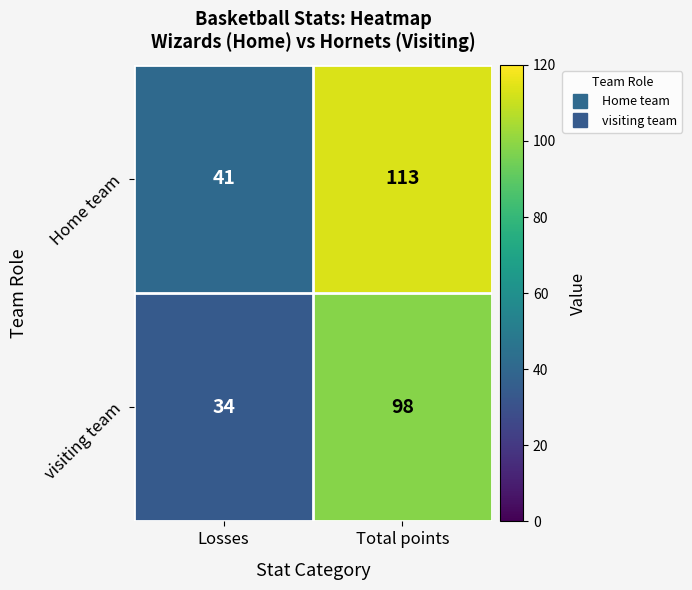

Which series has the largest range (max minus min)?

Home team